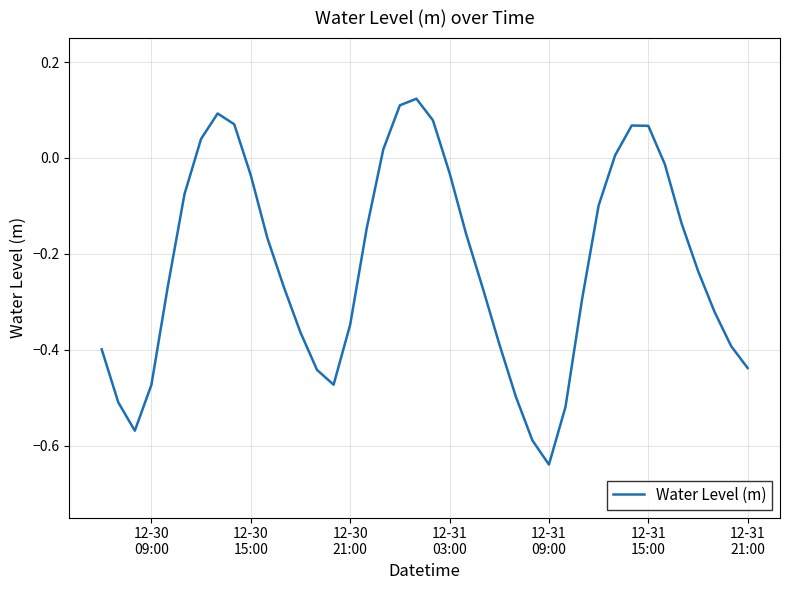

What is the difference between the maximum and minimum values?

0.8